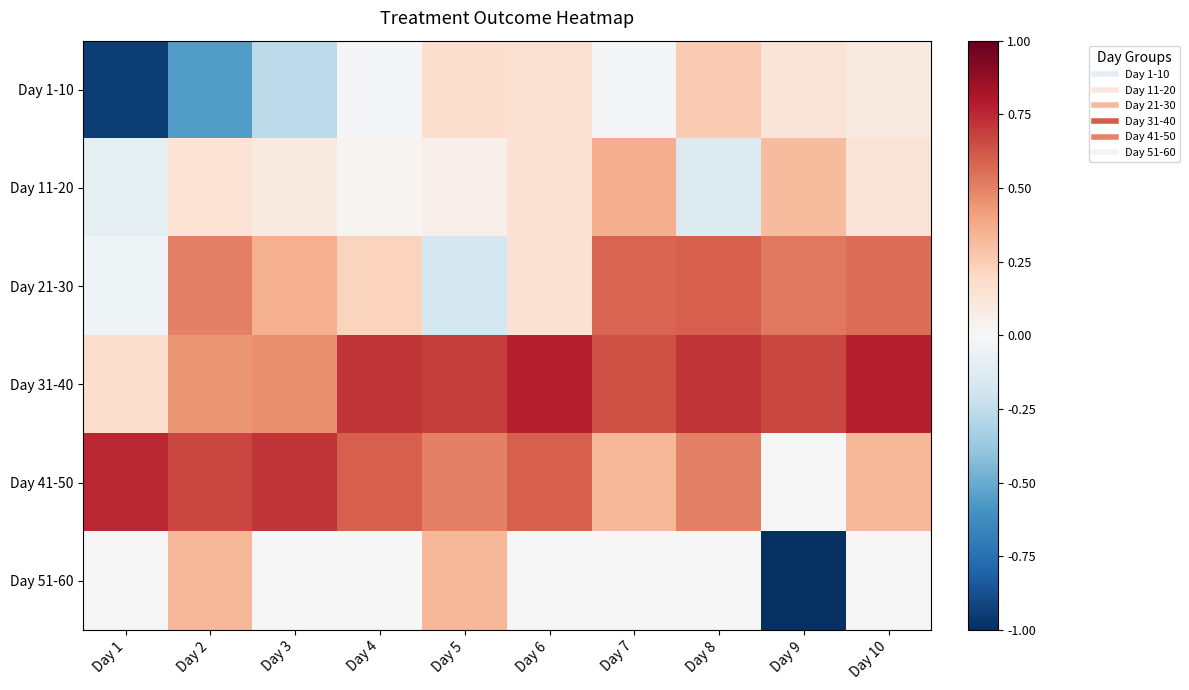

At how many categories does at least one series exceed 0?

10